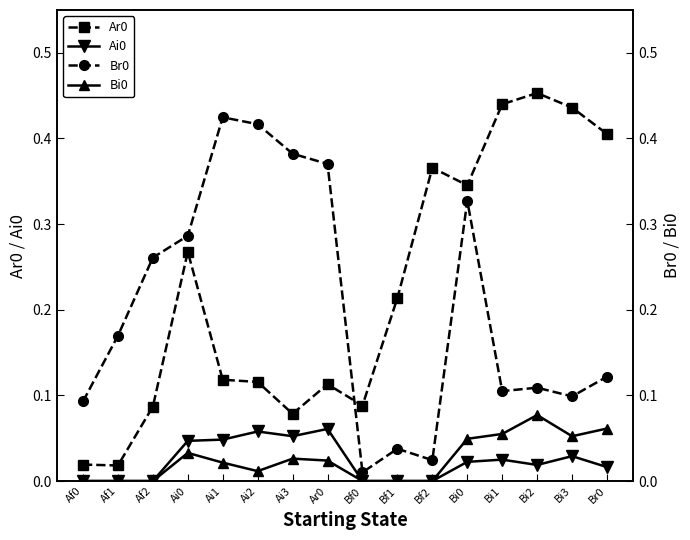

What is the label of the 2nd point from the right?

Bi3